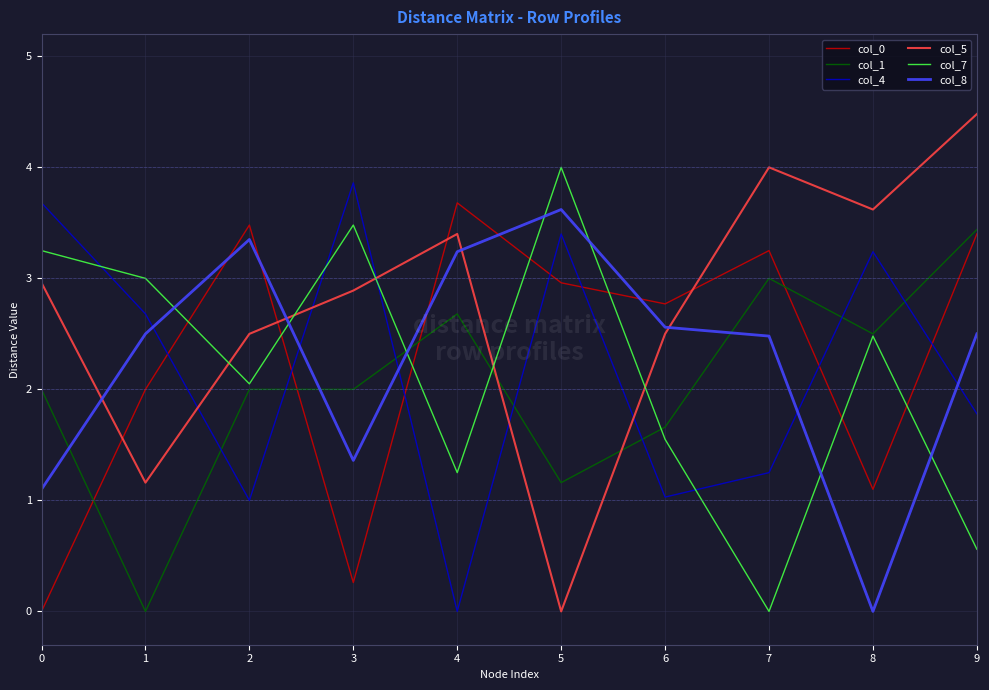

Does the chart have visible grid lines?

Yes